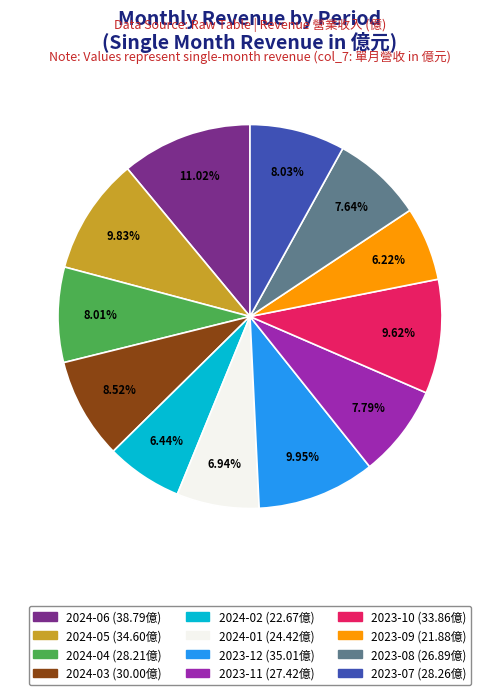

To the nearest percent, what percentage of the pie is 2024-01?

7%